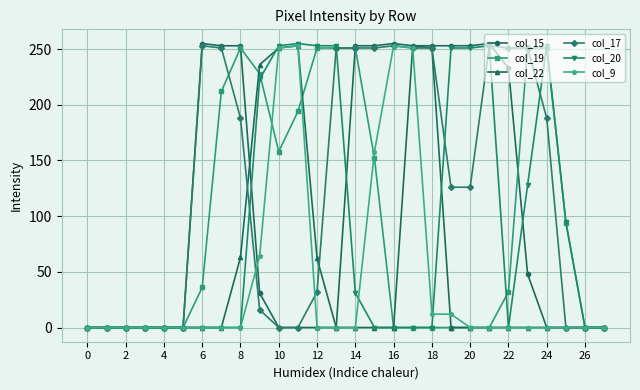

Which series has the largest total across all categories?

col_17